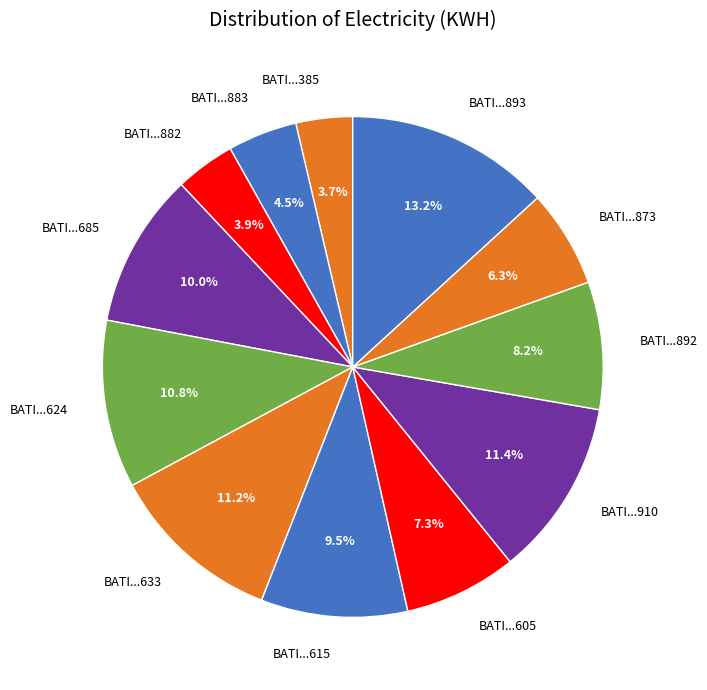

What is the largest slice in the pie chart?

BATI...893